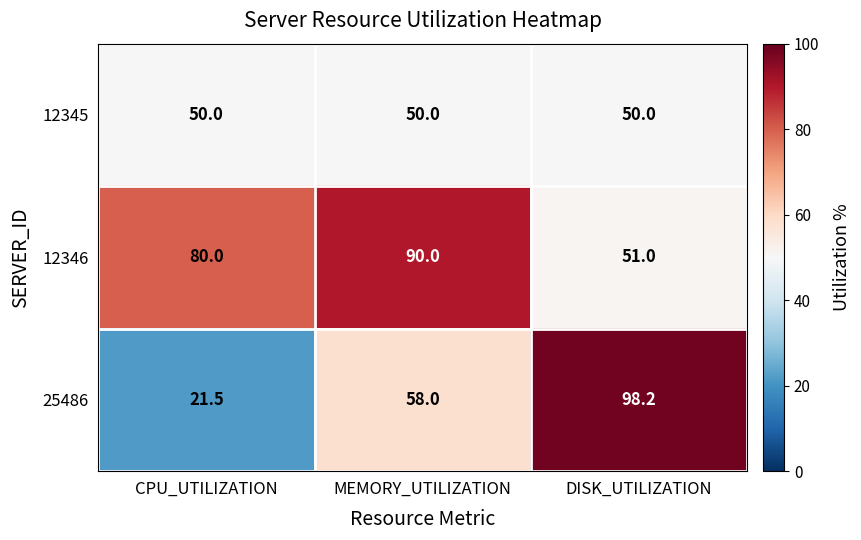

Reading left to right, list all the values displayed in this chart.

12345: 50.0	50.0	50.0
12346: 80.0	90.0	51.0
25486: 21.5	58.0	98.2